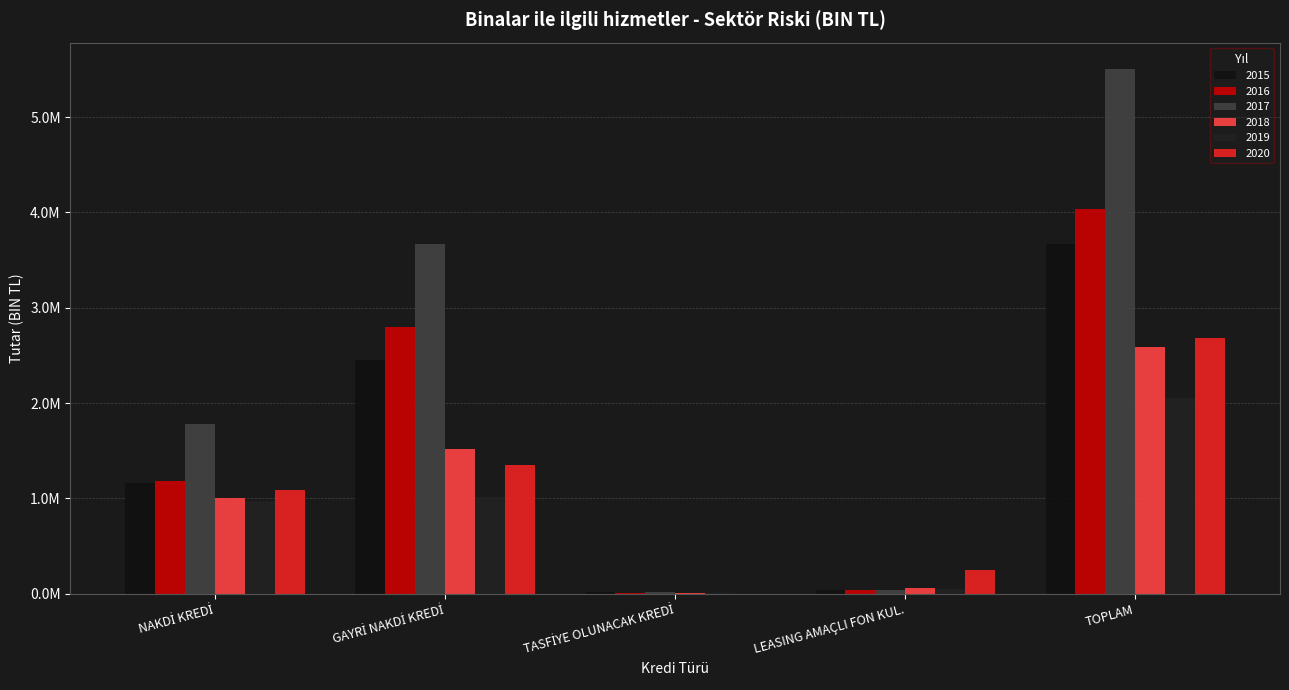

What is the difference between the maximum and minimum values in the 2017 series?

5486798.2